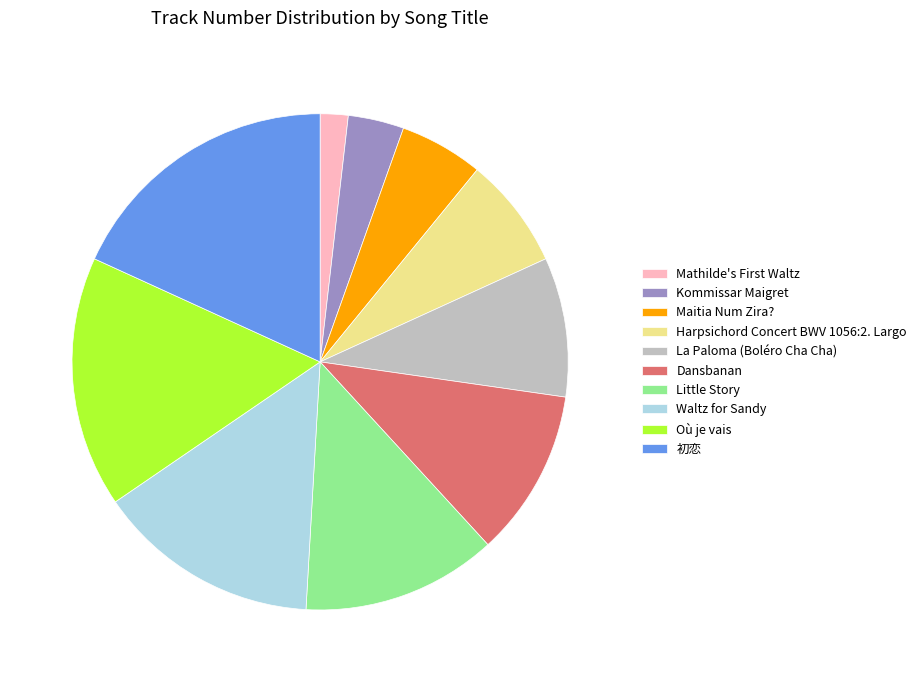

Is it true that Kommissar Maigret is 4% of the pie?

True